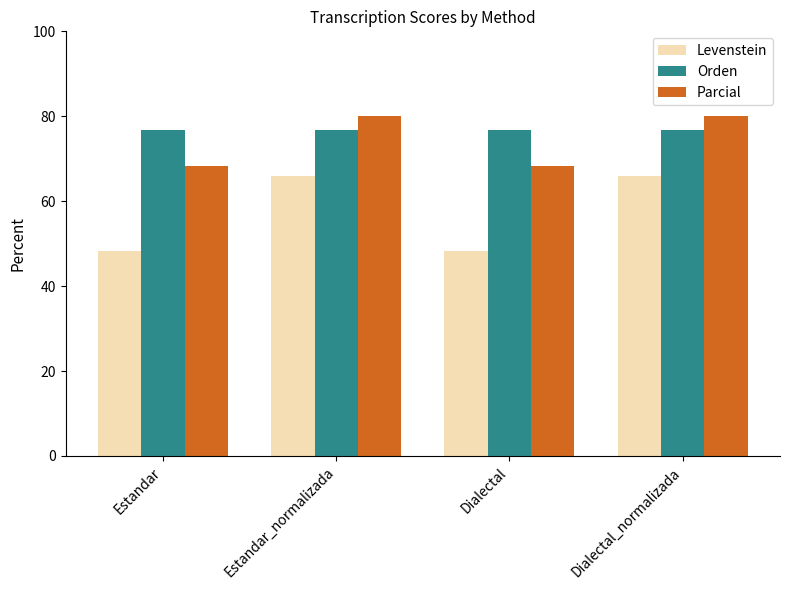

What position from the right is Dialectal_normalizada?

1